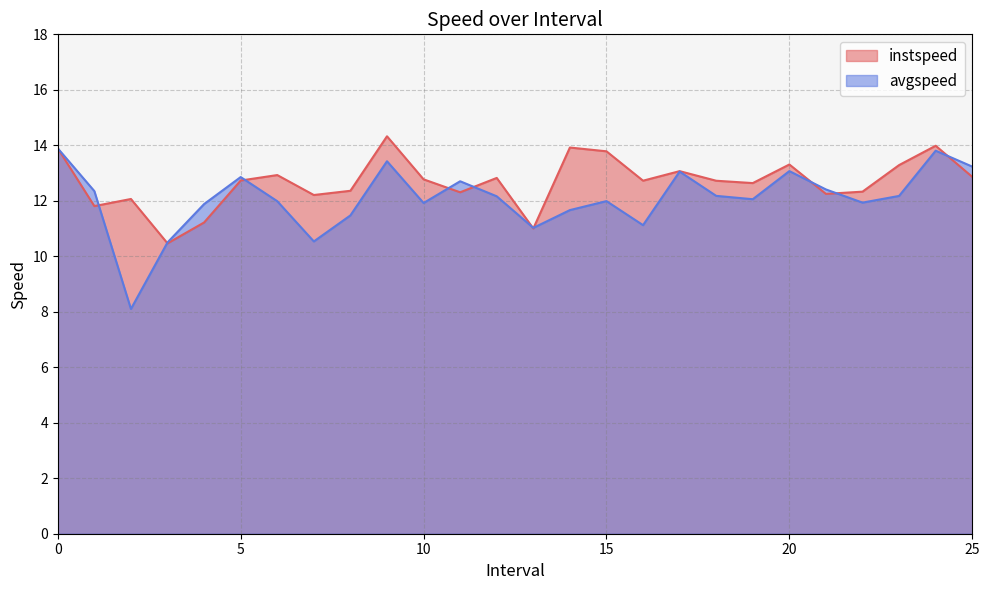

The value of avgspeed at 10.0 is 11.9. True or false?

True